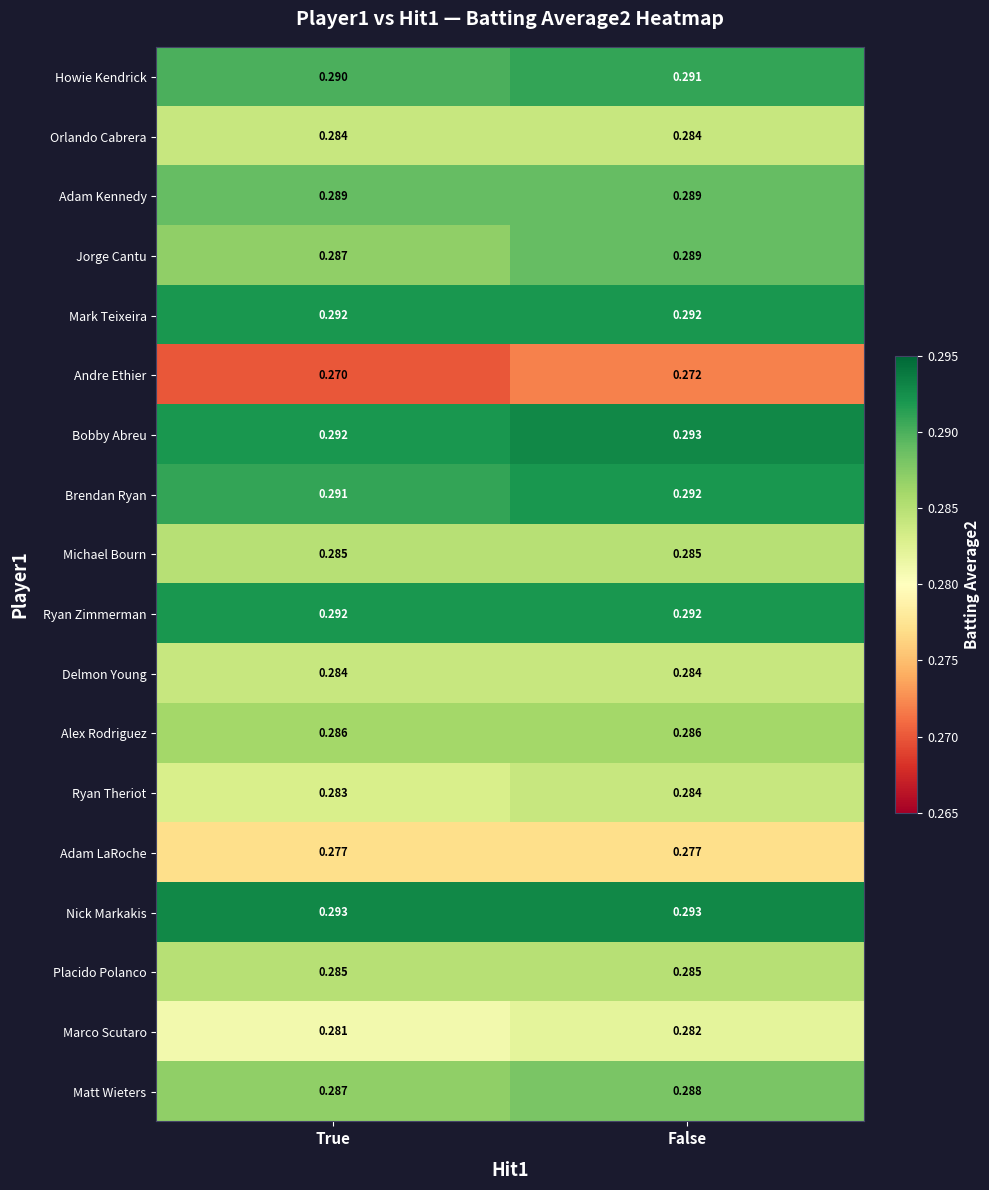

Which category has the lowest value across all series?

True